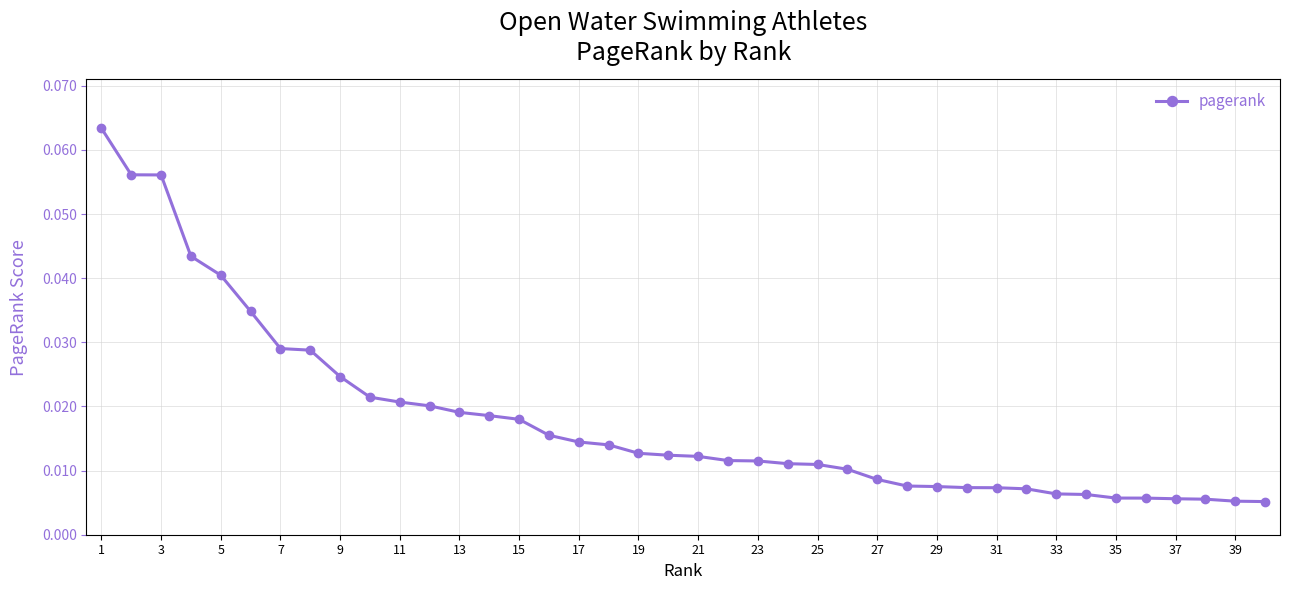

What is the sum of all values?

0.7